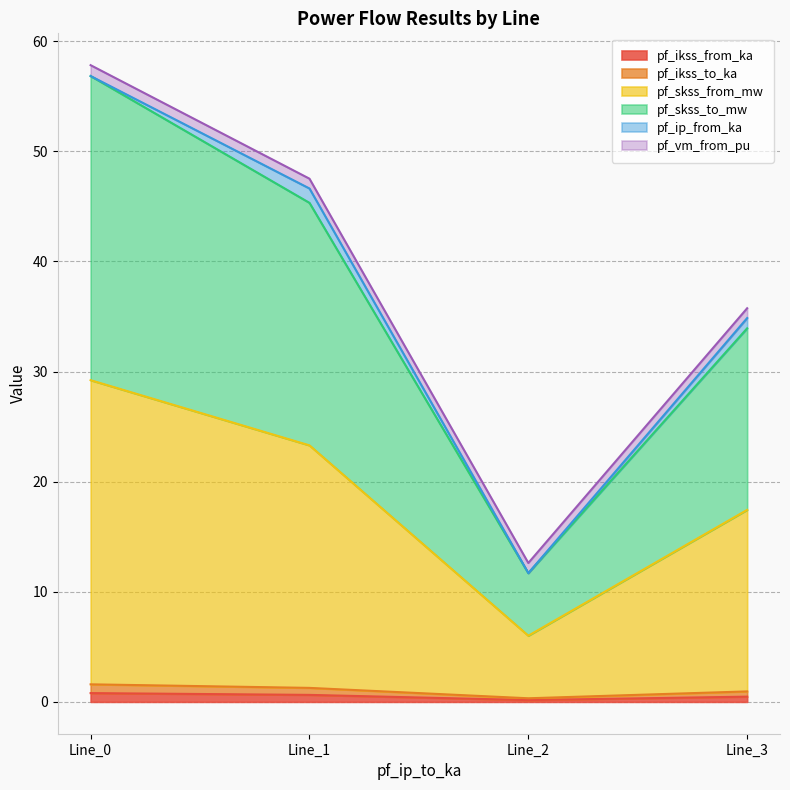

True or false: pf_ikss_to_ka and pf_skss_from_mw intersect in this chart.

False